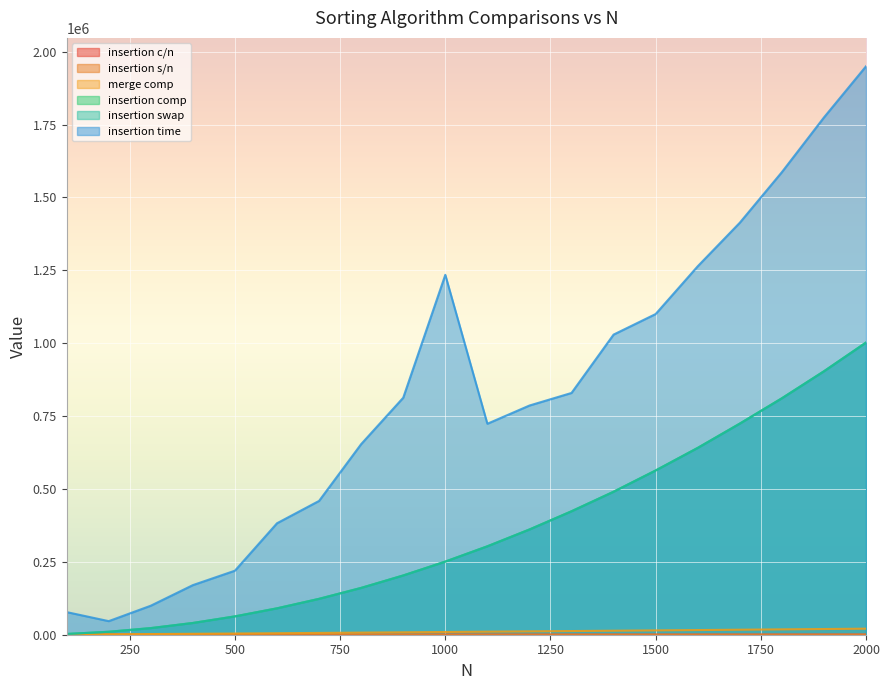

What is the difference between the second highest and second lowest values in the insertion comp series?

893508.0